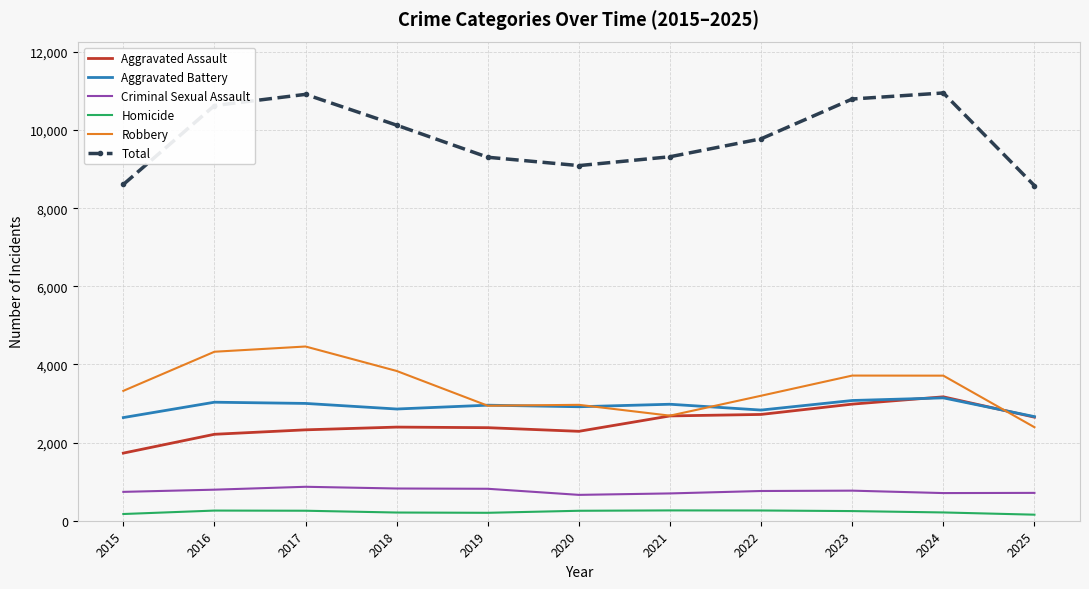

Which series has the largest range (max minus min)?

Total